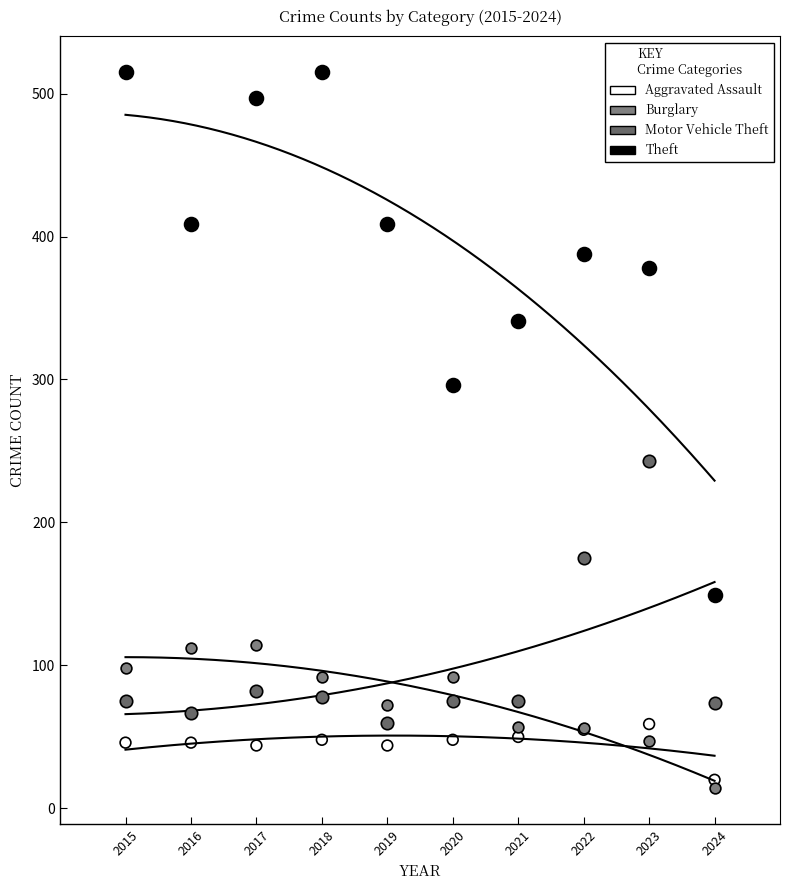

Which series reaches the minimum Y coordinate?

Burglary